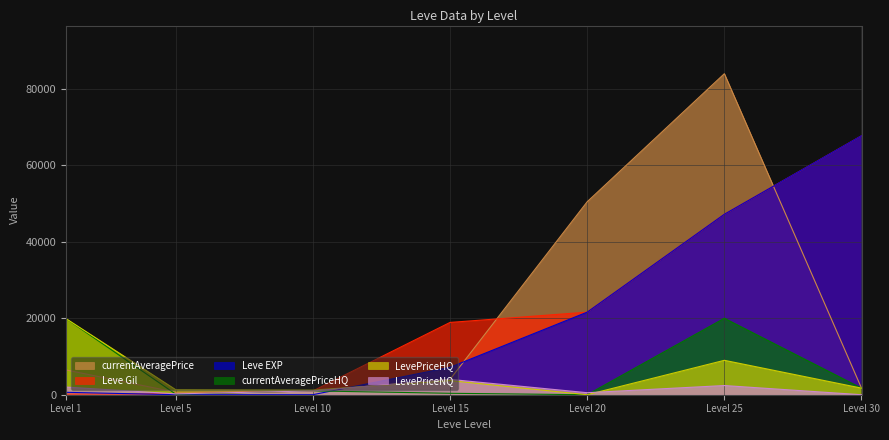

Is it true that Leve EXP equals 47200 at Level 25?

True